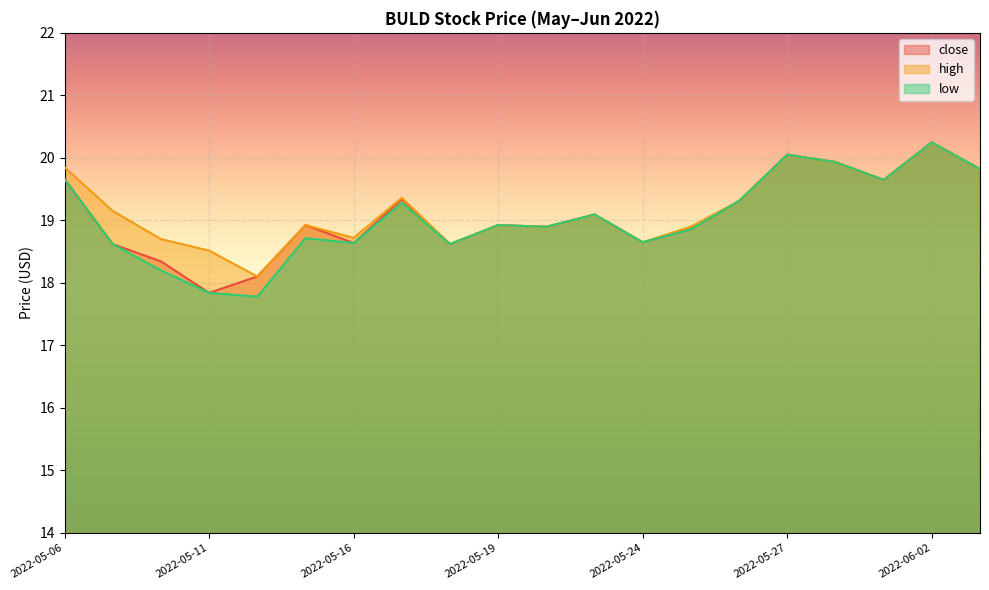

True or false: low and high intersect in this chart.

False